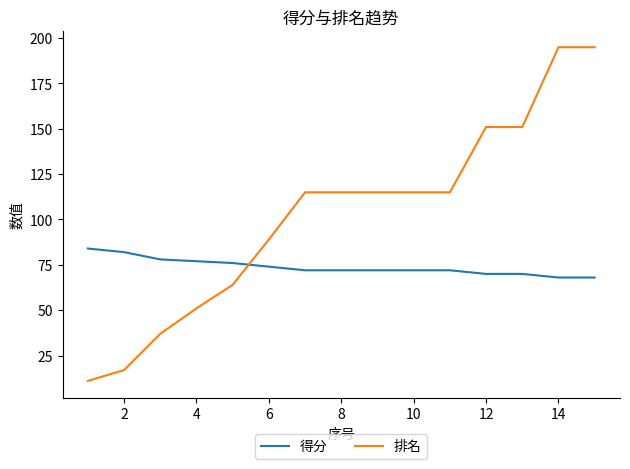

Reading right to left, transcribe all the data shown in this chart.

得分: 68	68	70	70	72	72	72	72	72	74	76	77	78	82	84
排名: 195	195	151	151	115	115	115	115	115	89	64	51	37	17	11